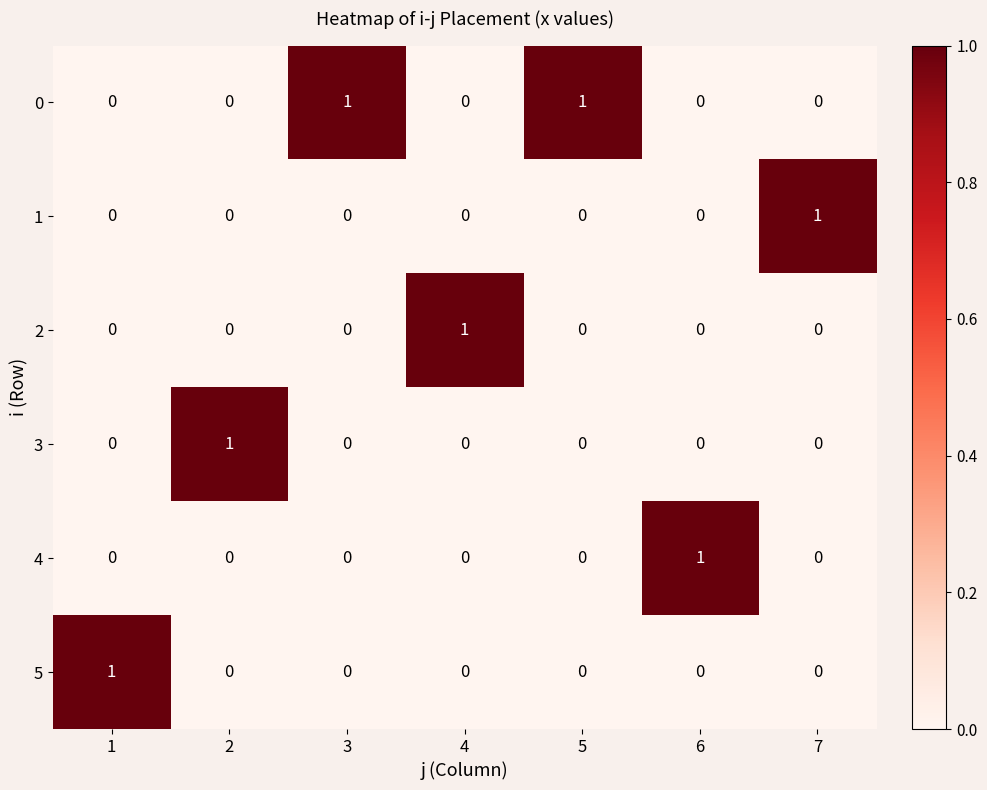

At how many categories does at least one series exceed 0?

7